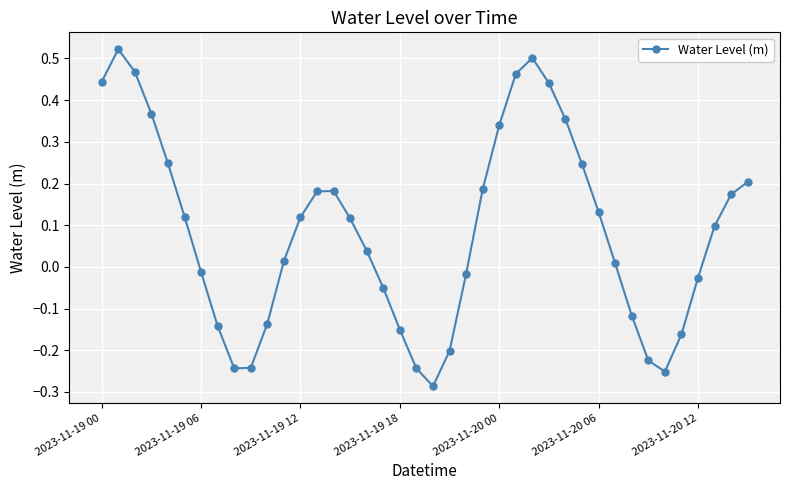

What is the sum of all values?

3.5